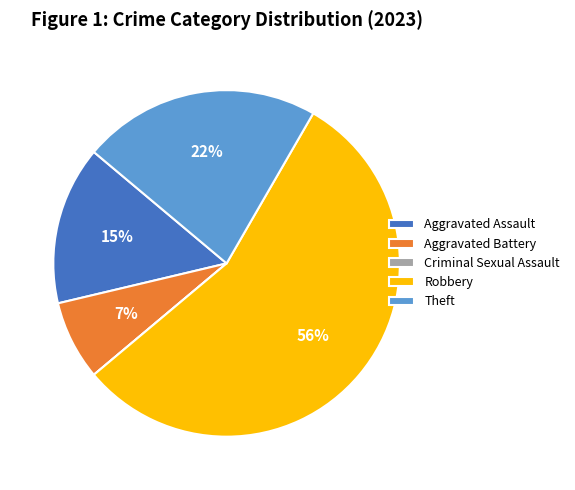

Does Aggravated Assault represent more than half of the total?

No